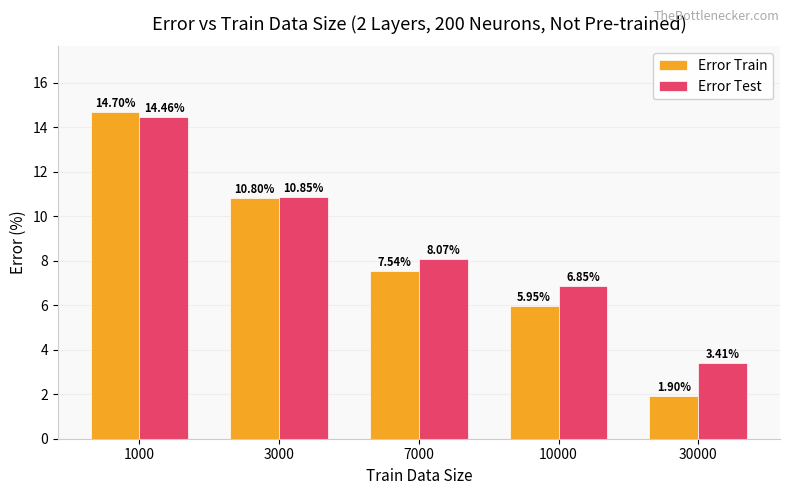

List the series in order of their overall mean, lowest first.

Error Train, Error Test